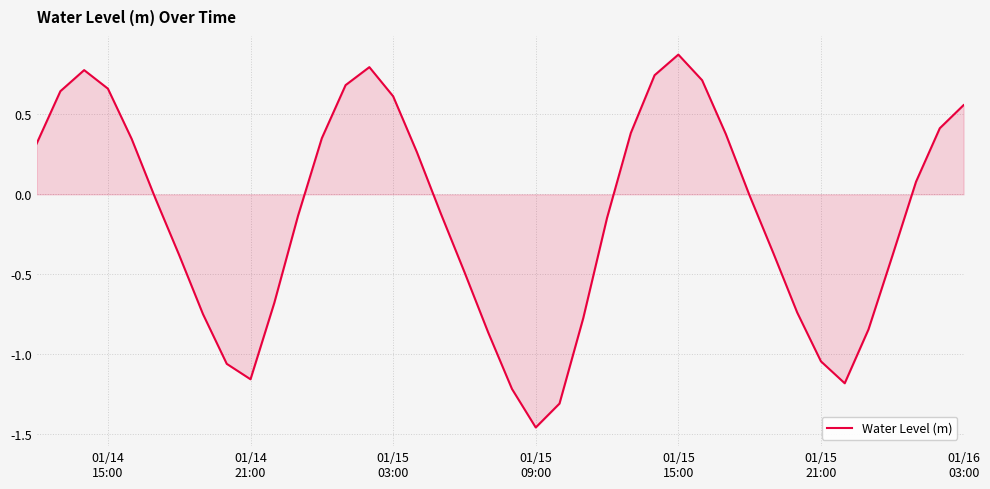

What is the difference between the maximum and minimum values?

2.3